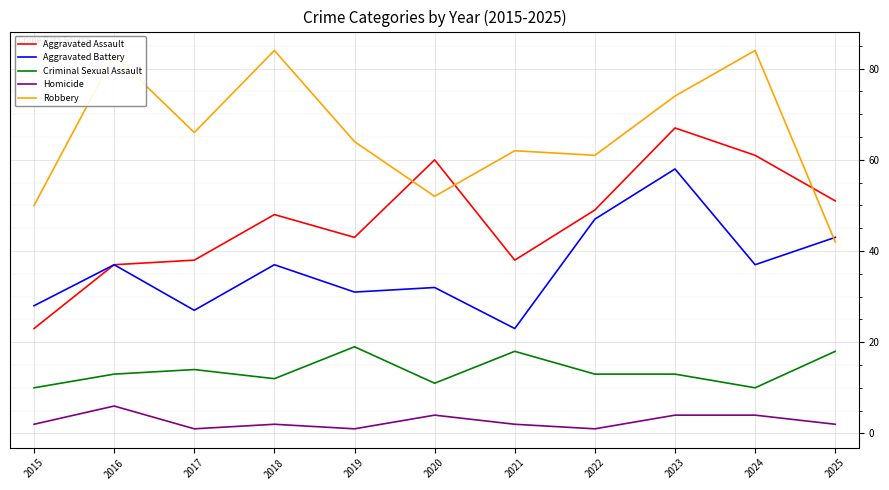

What is the total value across all series at 2021?

143